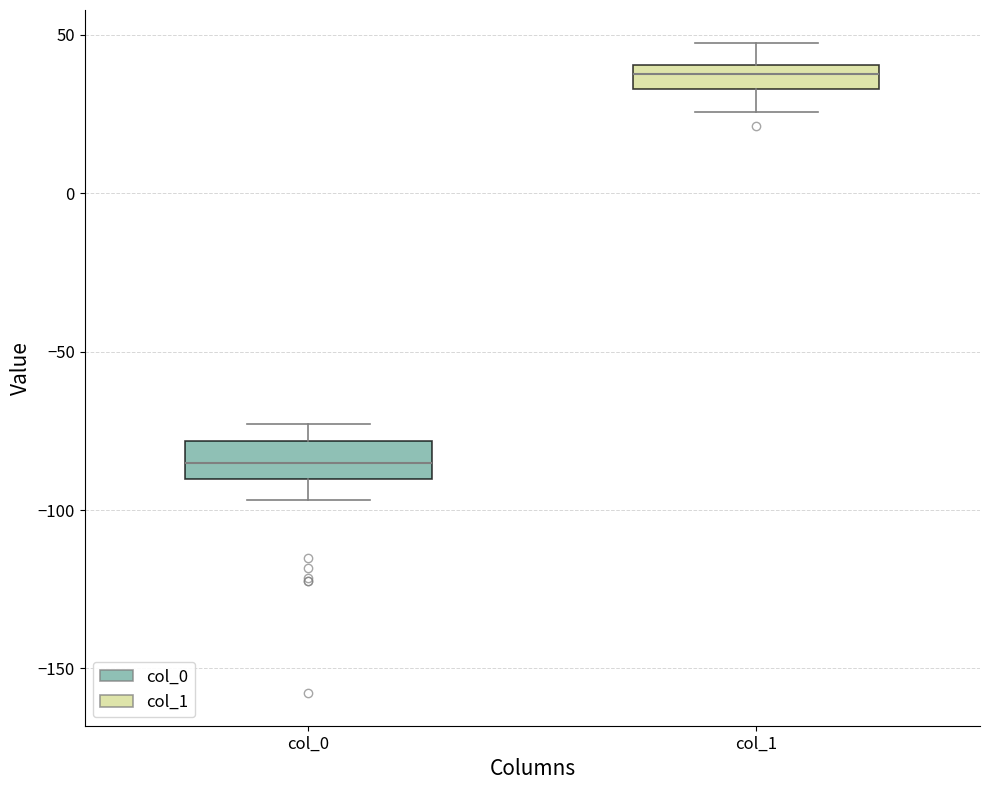

Where does the lower whisker of the box for col_1 end on the y-axis? The values are not printed on the chart, so give them approximately, as read against the axis.

25